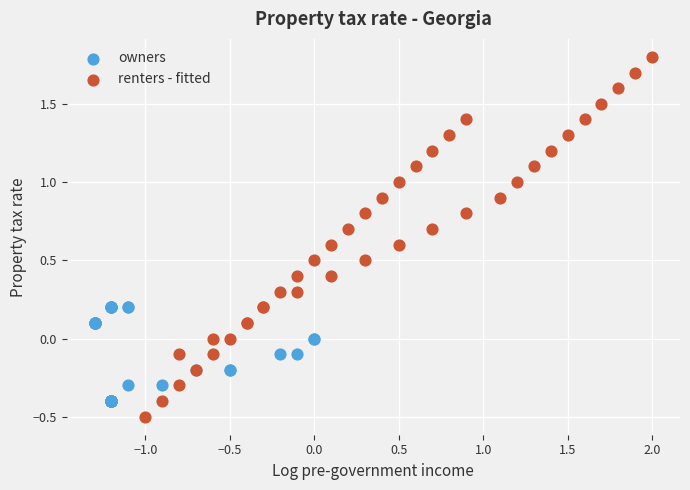

Which series reaches the maximum Y coordinate?

renters - fitted